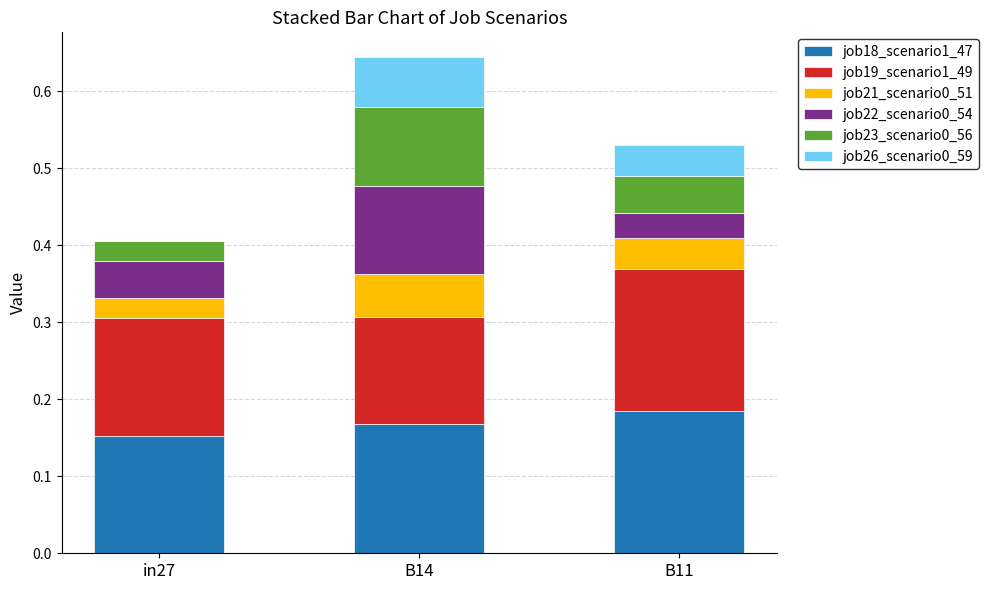

At which category is the sum across all series the highest?

B14